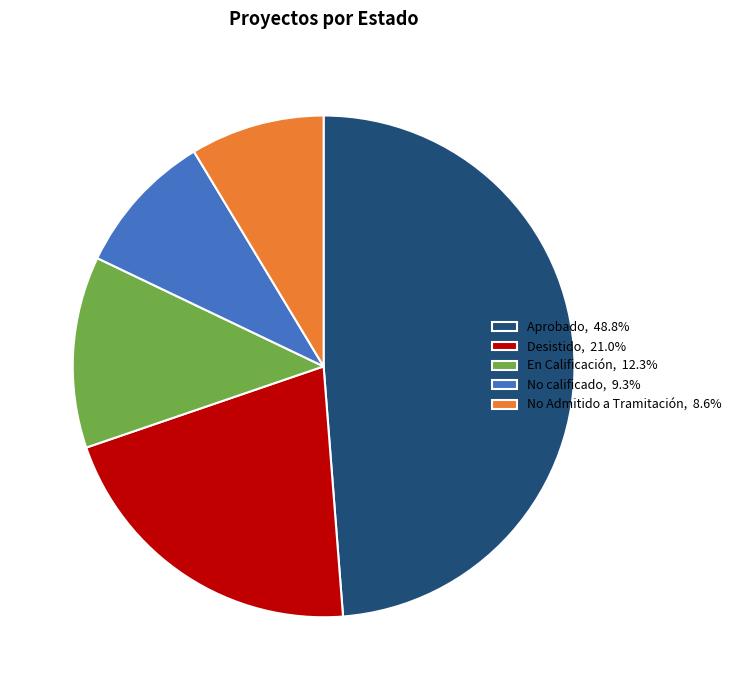

Is the sum of No calificado, 9.3% and Aprobado, 48.8% greater than half?

Yes